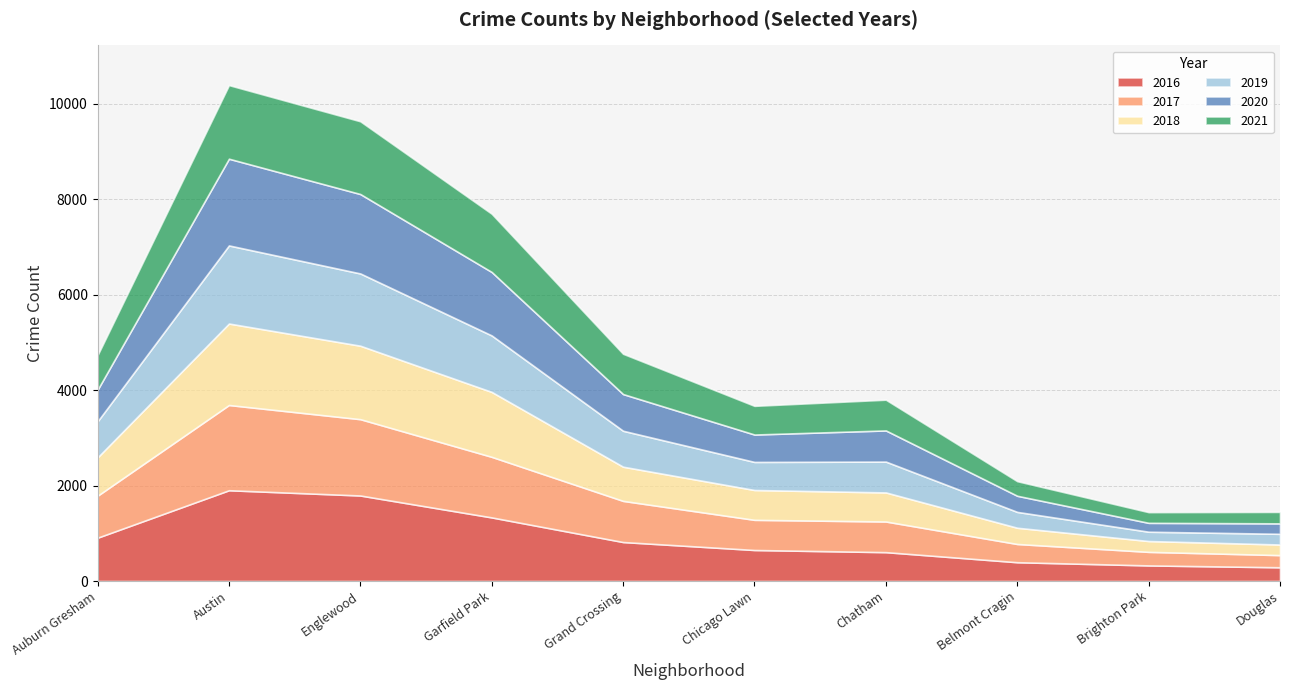

What is the sum of the 2020 values at Austin and Belmont Cragin?

2155